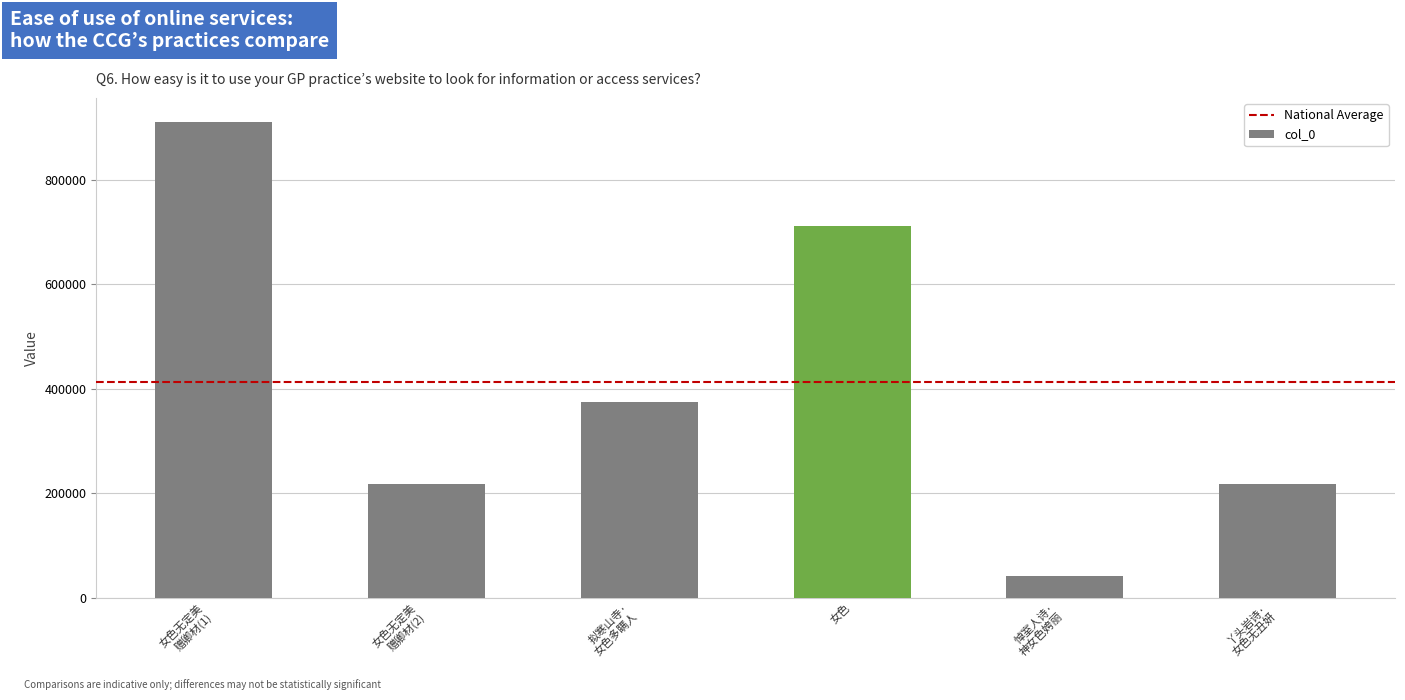

Where does the data first go above 374475?

女色无定美
赠卿材(1)